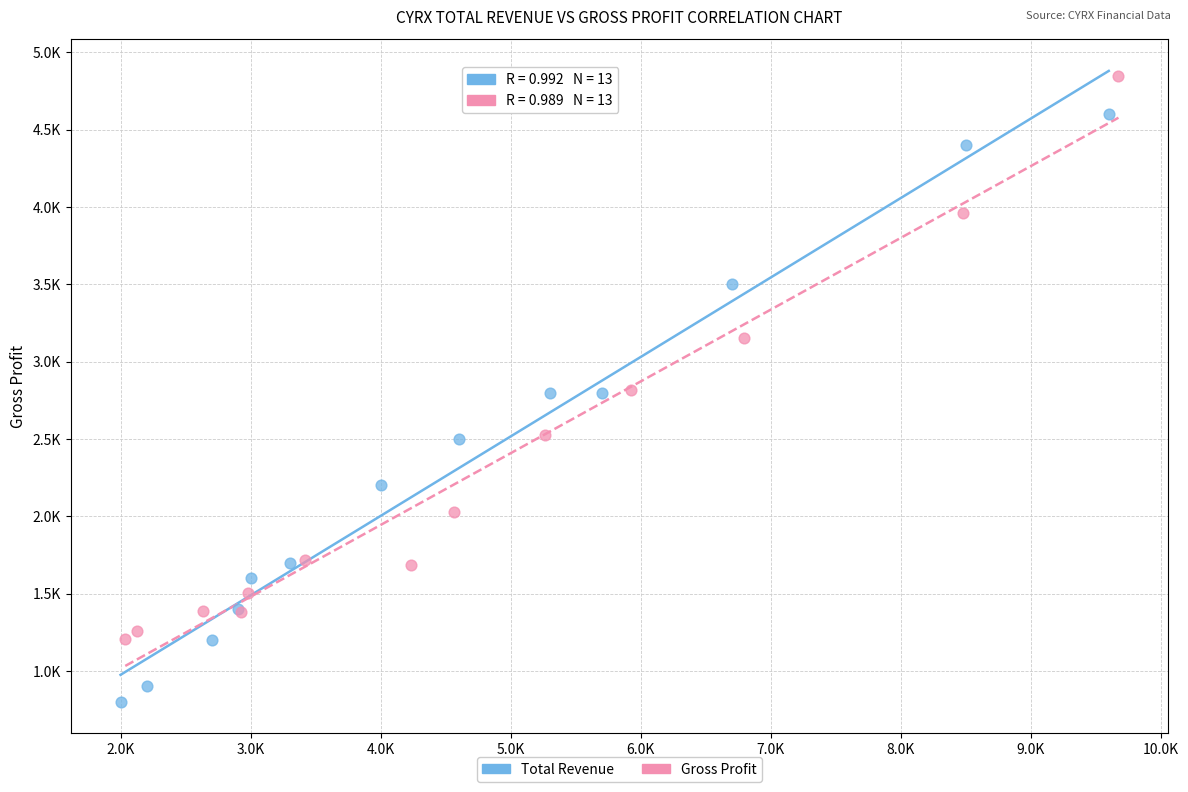

What are all the series names shown in the legend?

Total Revenue, Gross Profit